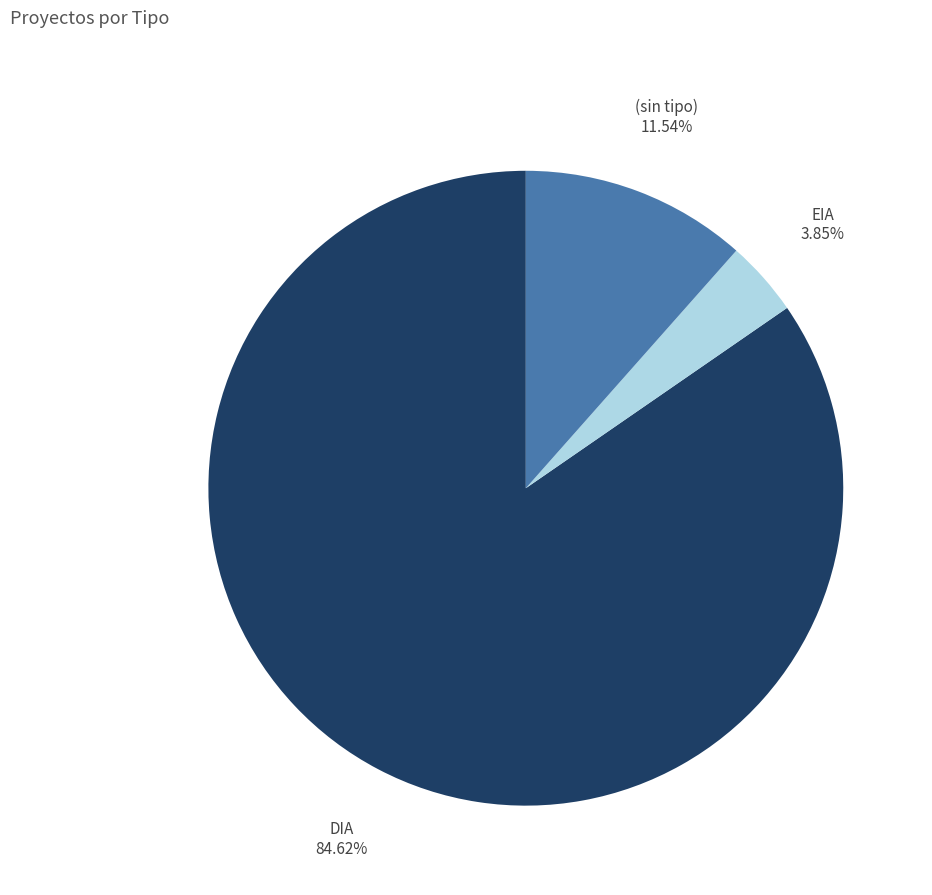

To the nearest percent, what is the average slice percentage?

33%